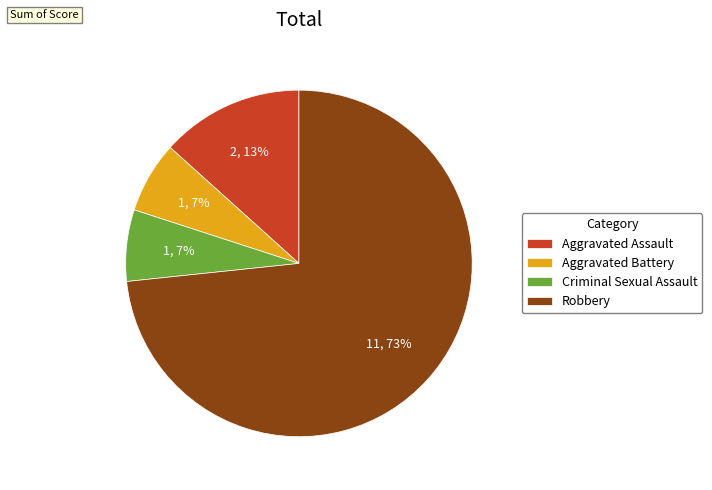

To the nearest percent, what is the average slice percentage?

25%